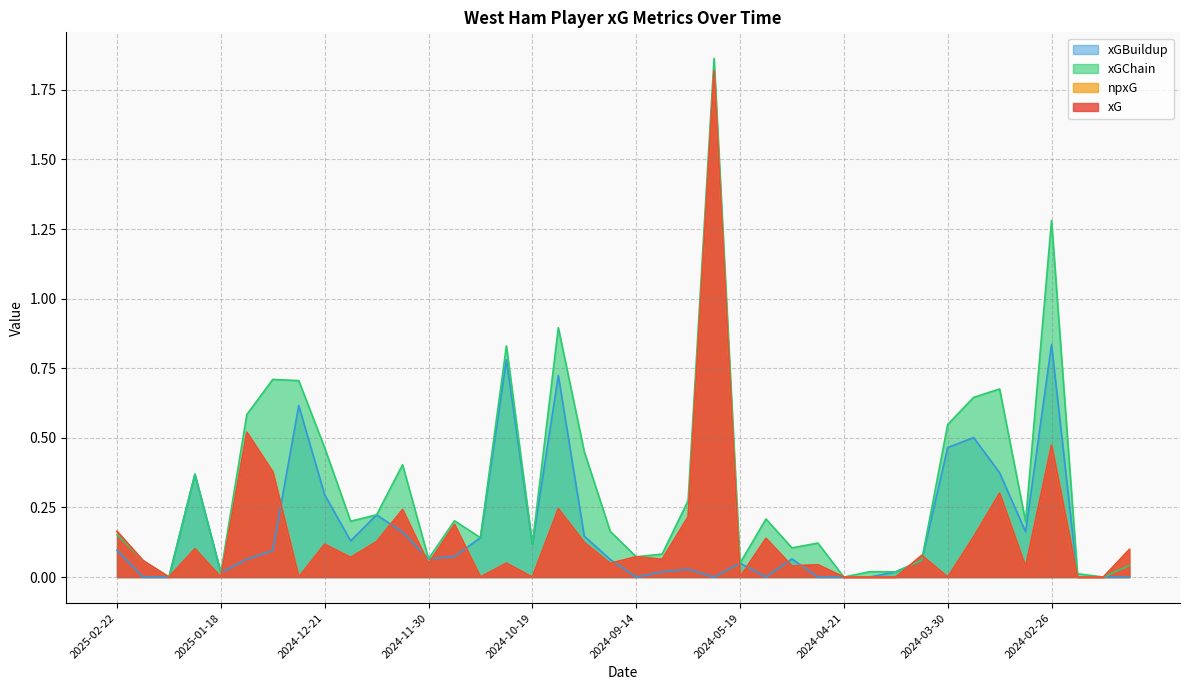

How many values in npxG are above zero?

28